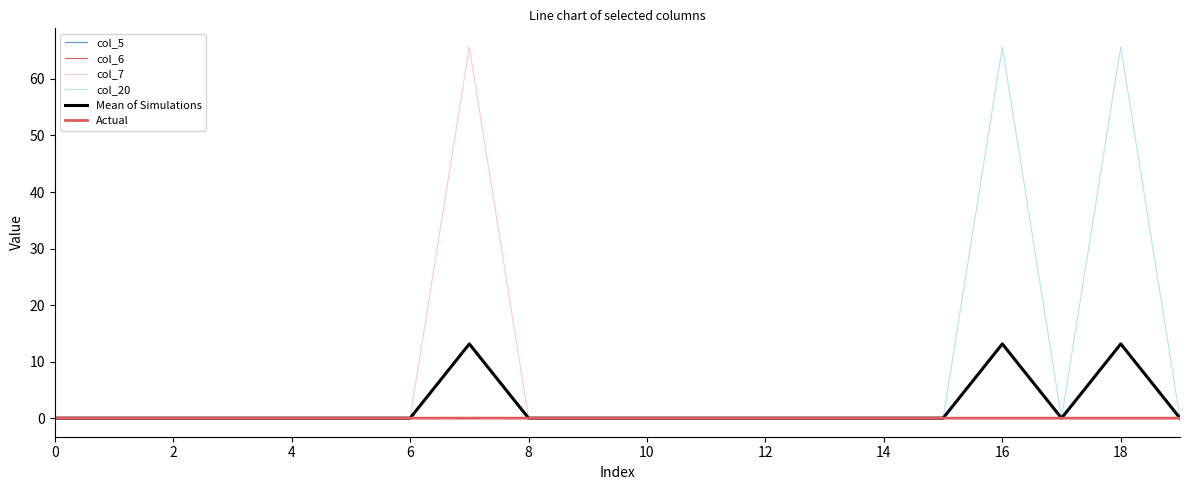

Which series has the largest total across all categories?

col_20